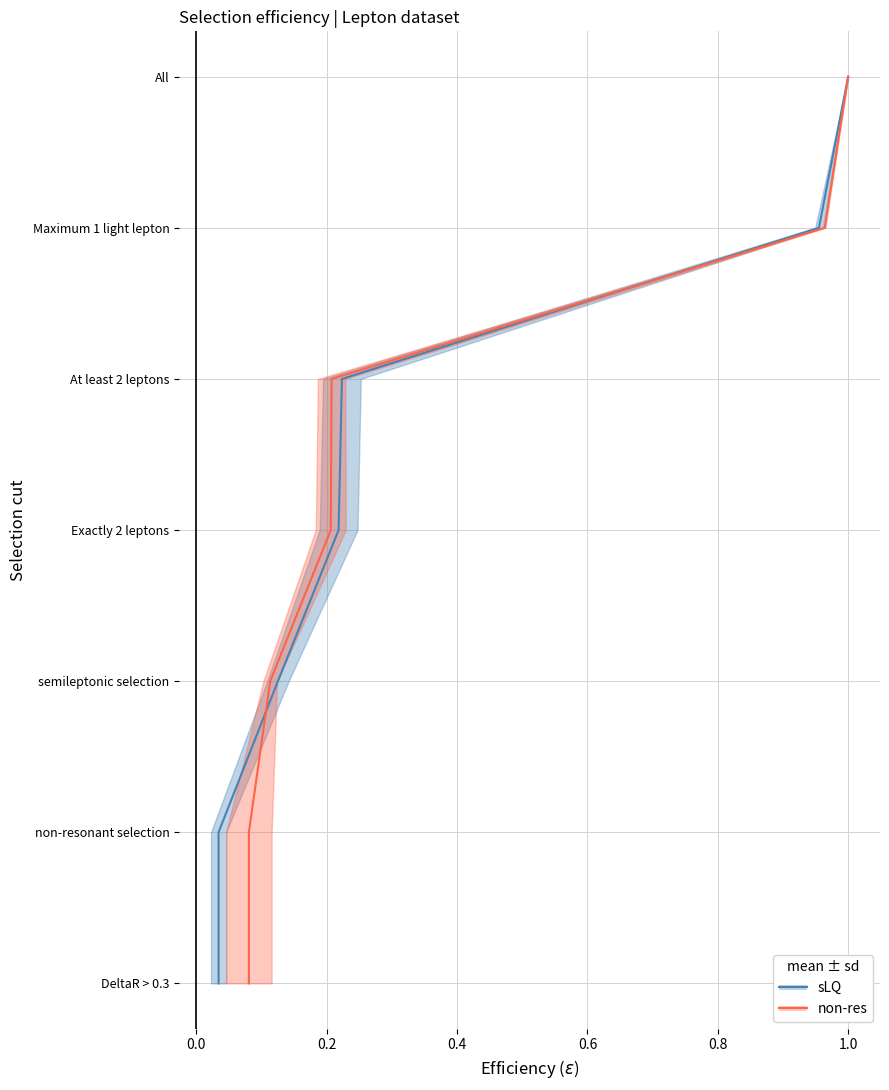

Rank the series by their maximum value, from lowest to highest.

sLQ, non-res